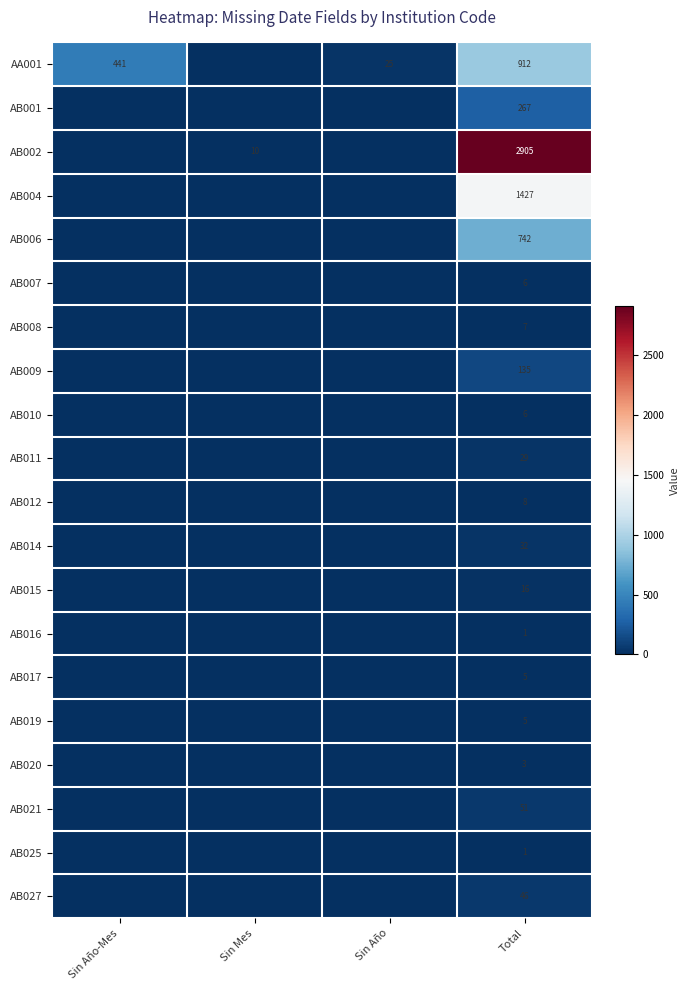

At how many categories does at least one series exceed 1198?

1